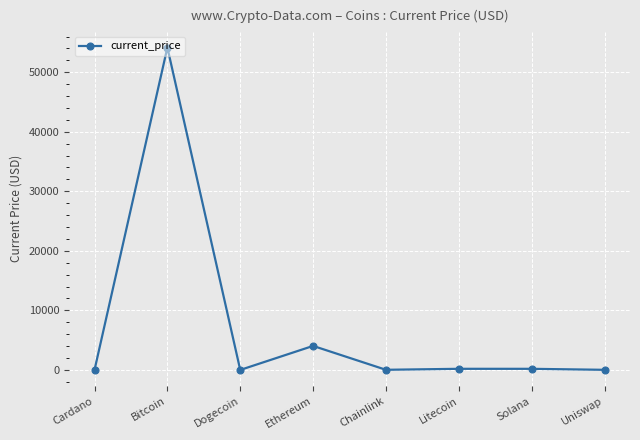

What position from the left is Cardano?

1